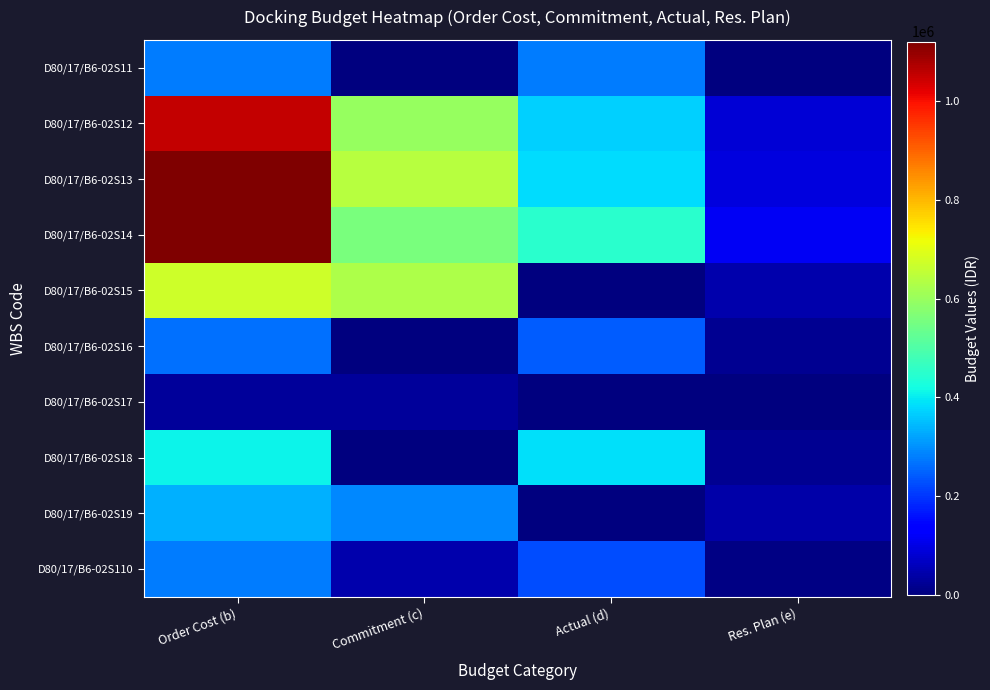

How many categories are shown in the chart?

4